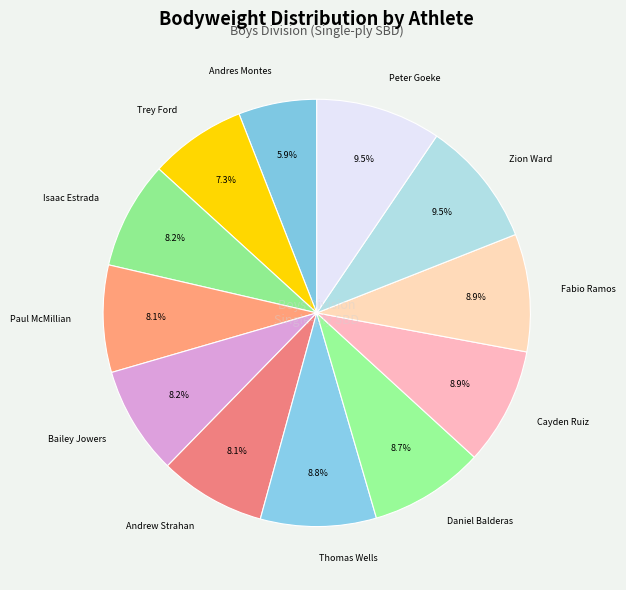

Which category has the smallest portion of the pie?

Andres Montes